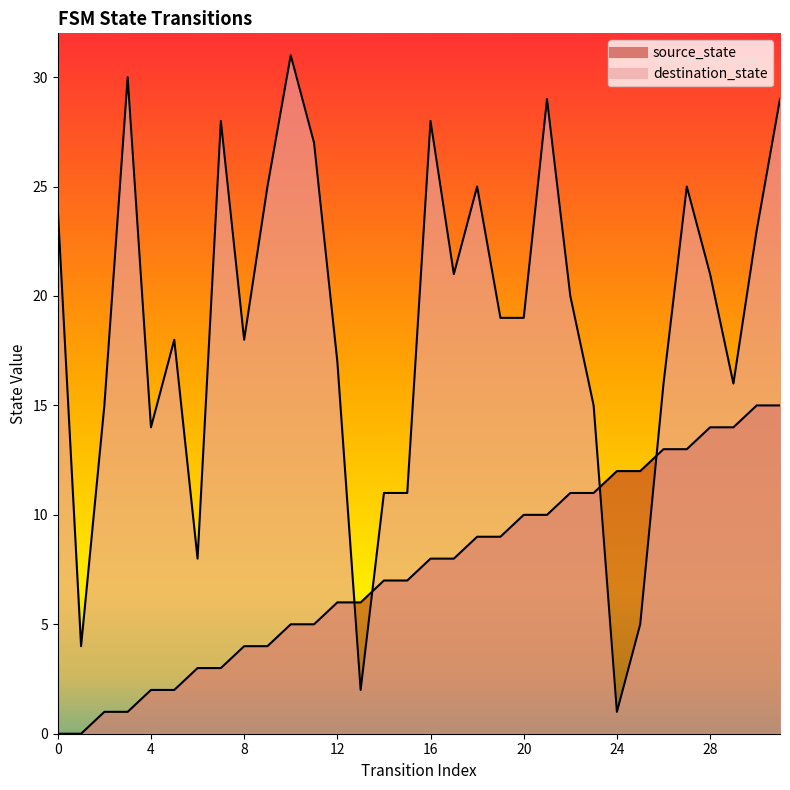

The value of destination_state at 27 is 39. True or false?

False